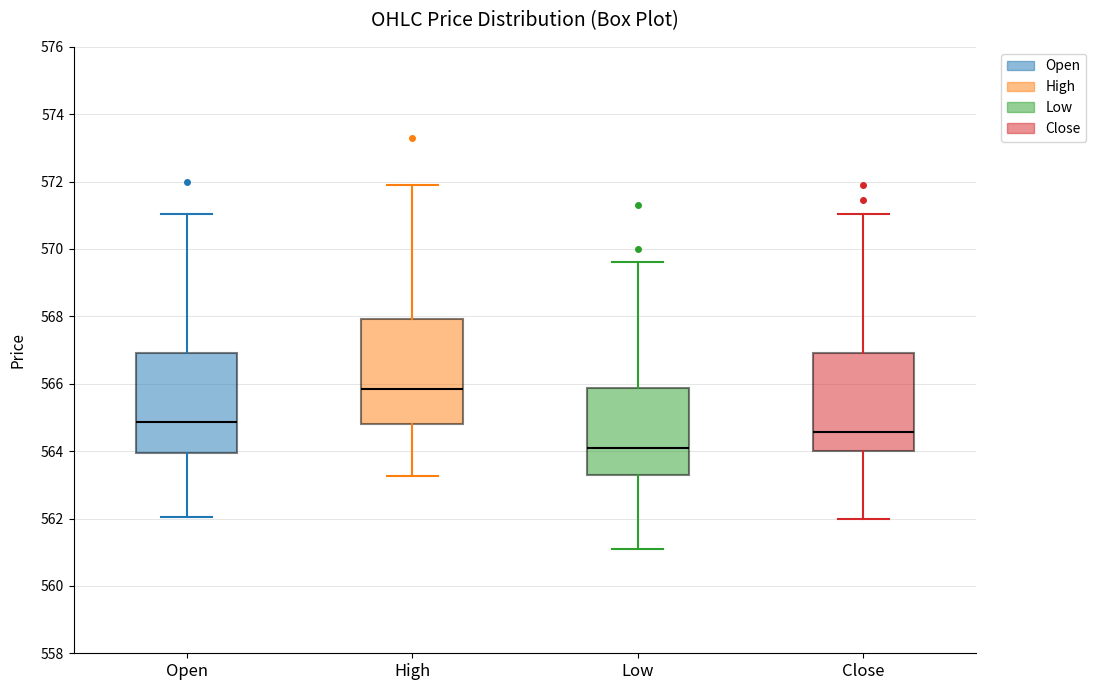

Reading left to right, read every box against the y-axis: the position of its median line, the range the box covers, and the ends of its whiskers. The values are not printed on the chart, so give them approximately, as read against the axis.

Open: median 564.8, box 564.0 to 567.0, whiskers 562.0 to 571.0
High: median 565.8, box 564.8 to 568.0, whiskers 563.2 to 572.0
Low: median 564.0, box 563.2 to 565.8, whiskers 561.0 to 569.6
Close: median 564.6, box 564.0 to 566.8, whiskers 562.0 to 571.0